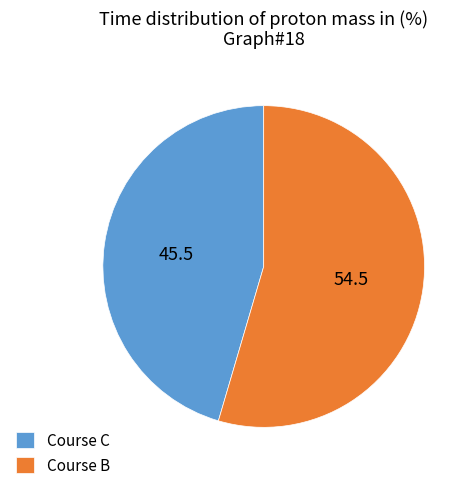

What is the smallest slice in the pie chart?

Course C